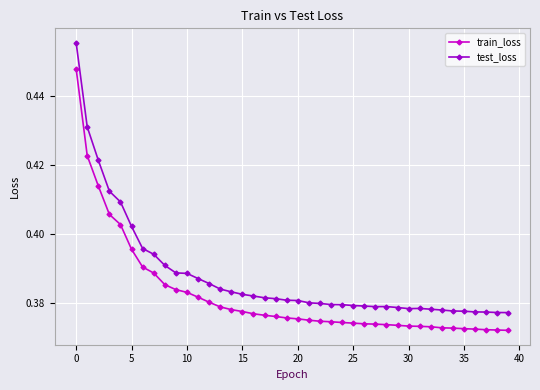

Rank the series by their maximum value, from highest to lowest.

test_loss, train_loss